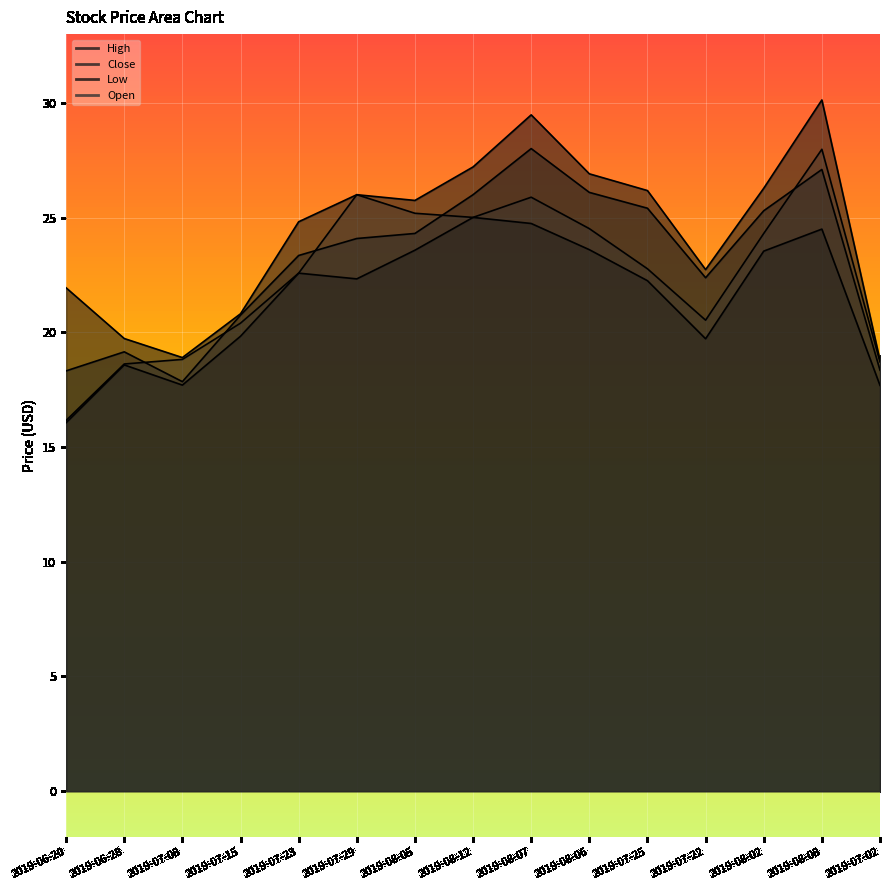

Which series has the largest total across all categories?

High